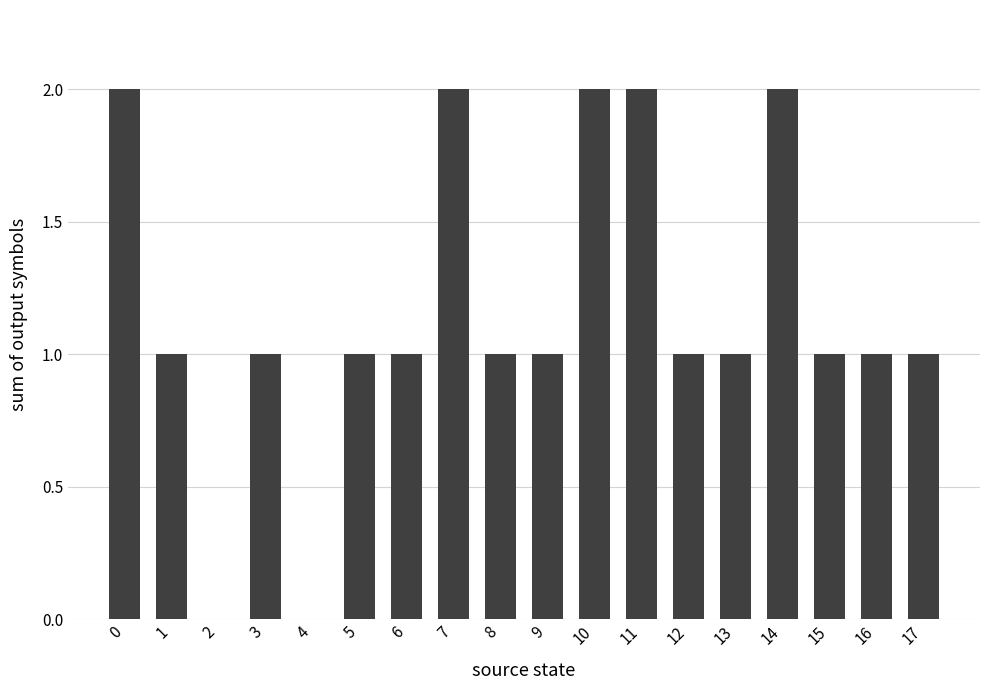

Reading left to right, list all the values displayed in this chart.

2	1	0	1	0	1	1	2	1	1	2	2	1	1	2	1	1	1